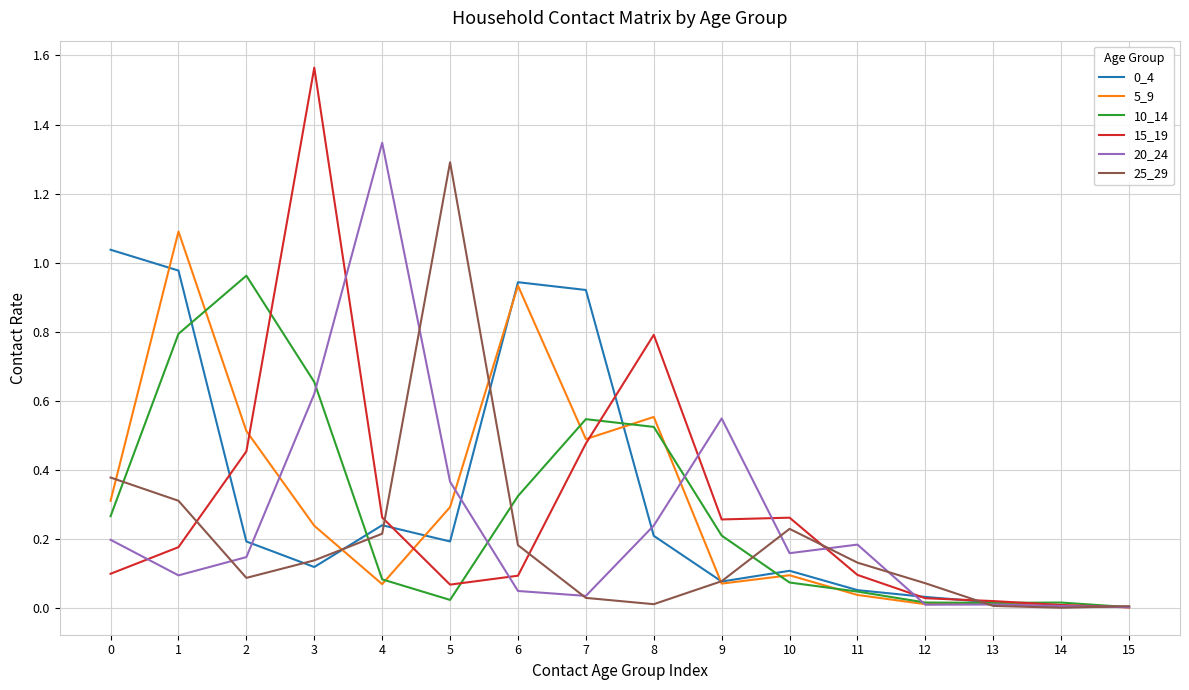

Is the value of 0_4 at 3 greater than the value of 20_24 at 11?

No